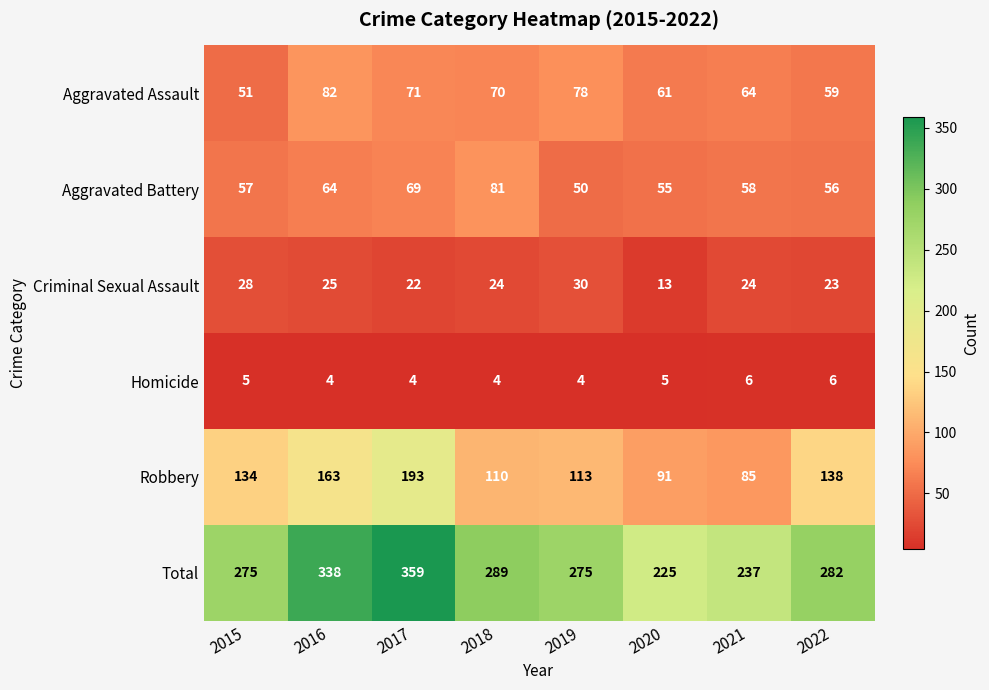

At how many categories does at least one series exceed 345?

1